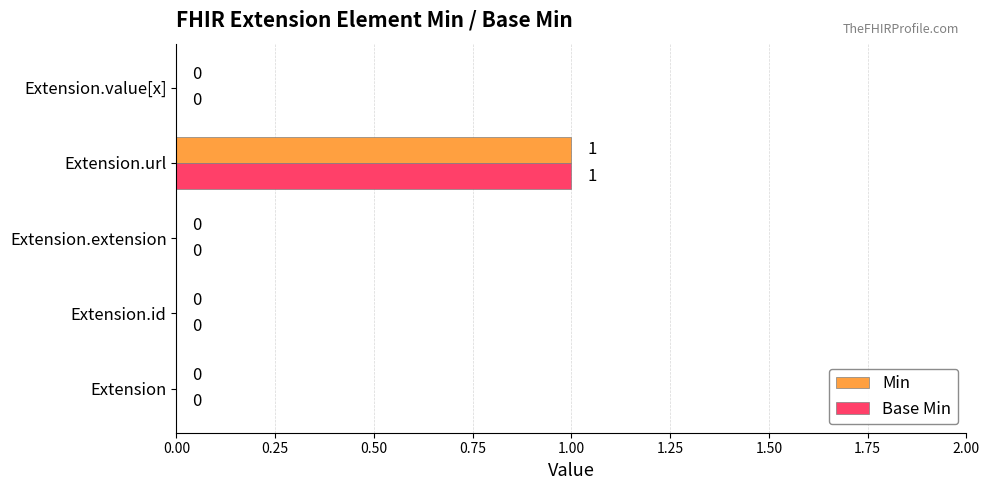

Which category has the highest value across all series?

Extension.url